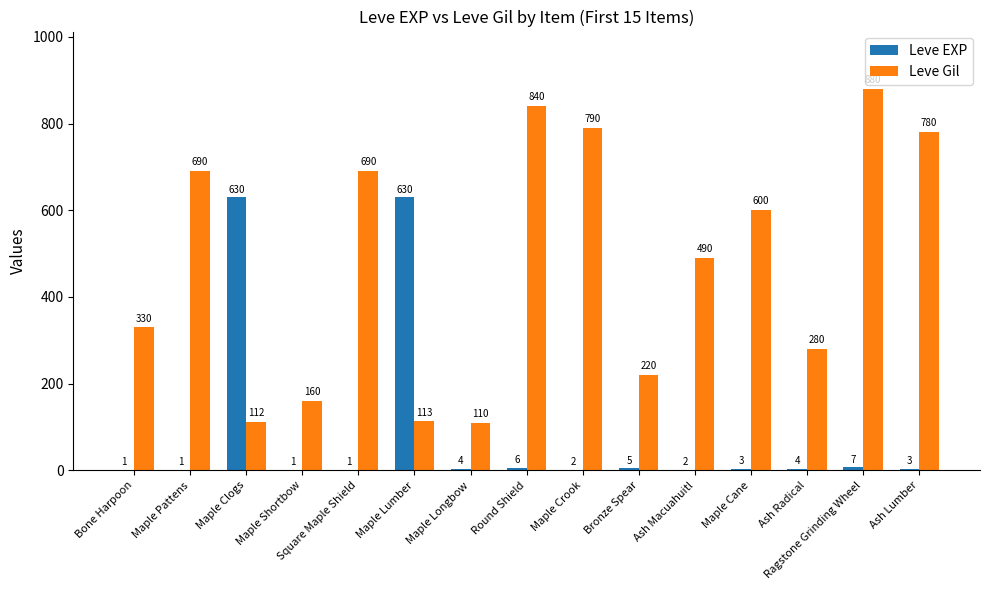

Is it true that Leve Gil equals 46 at Maple Lumber?

False